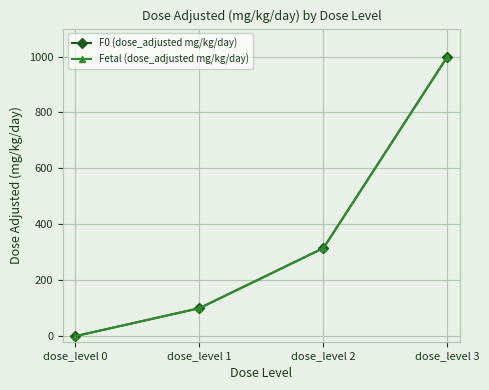

Reading left to right, list all the values displayed in this chart.

F0 (dose_adjusted mg/kg/day): 0	100	315	1000
Fetal (dose_adjusted mg/kg/day): 0	100	315	1000